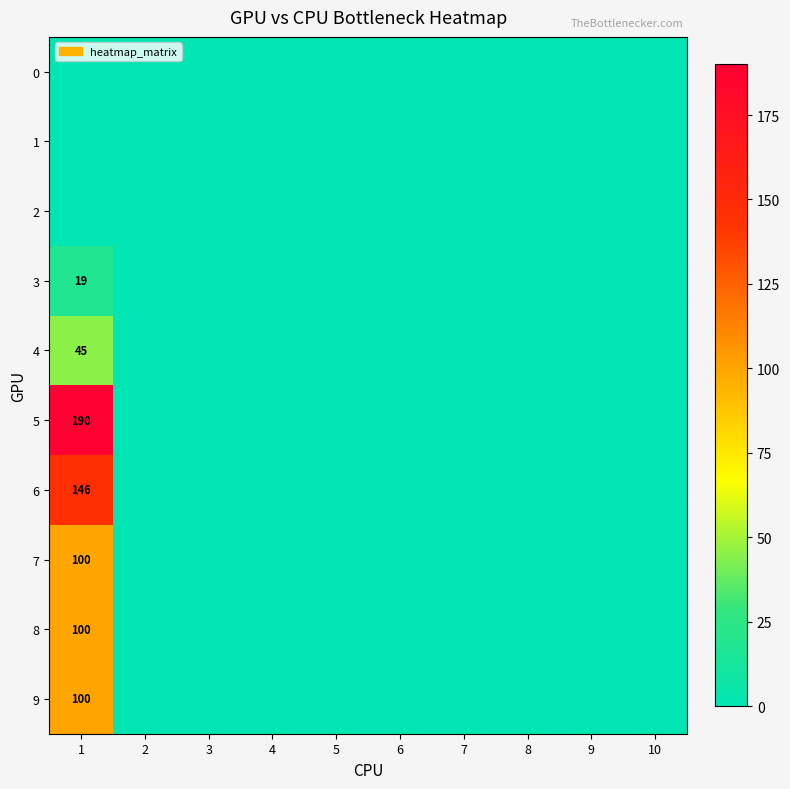

Which has a higher value, 3 or 2?

3